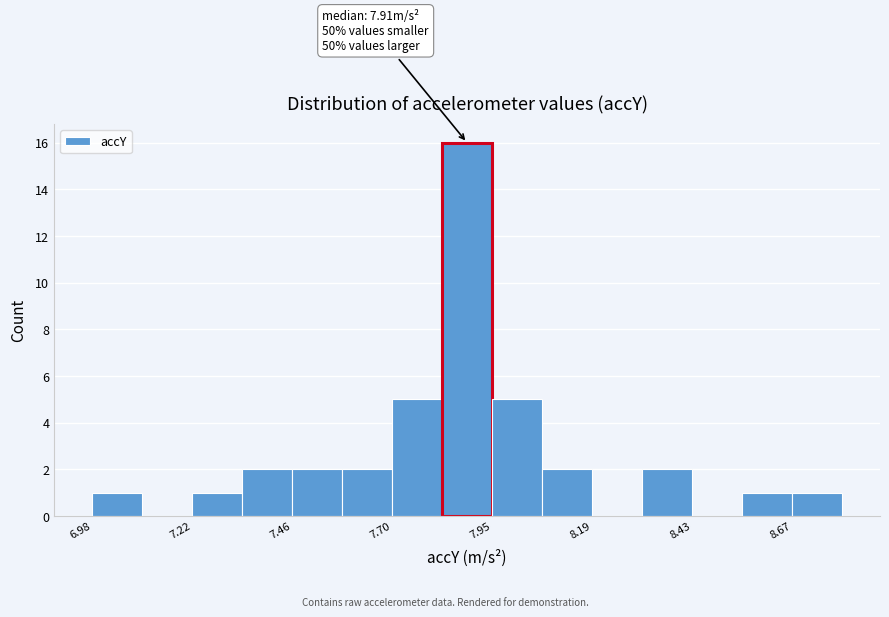

Read against the x-axis, roughly where is the centre of the tallest bar?

7.90